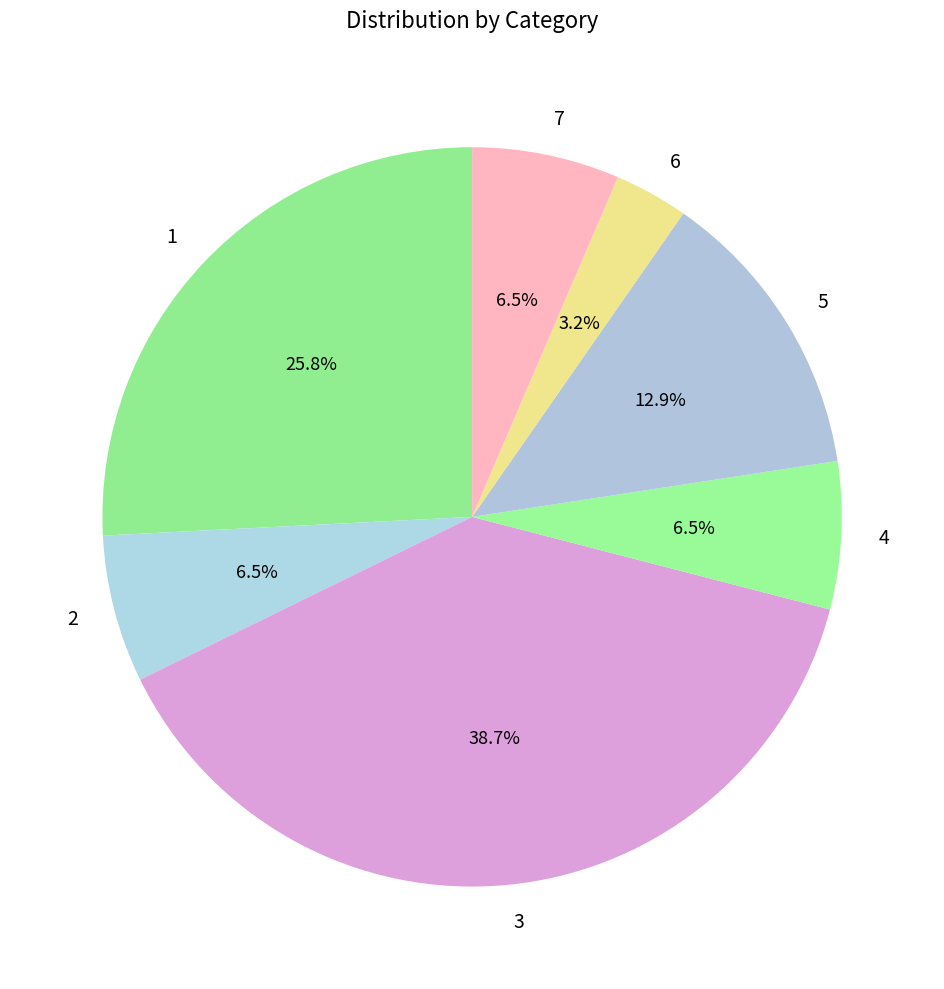

What is the ratio of the value at 6 to the value at 7?

0.5